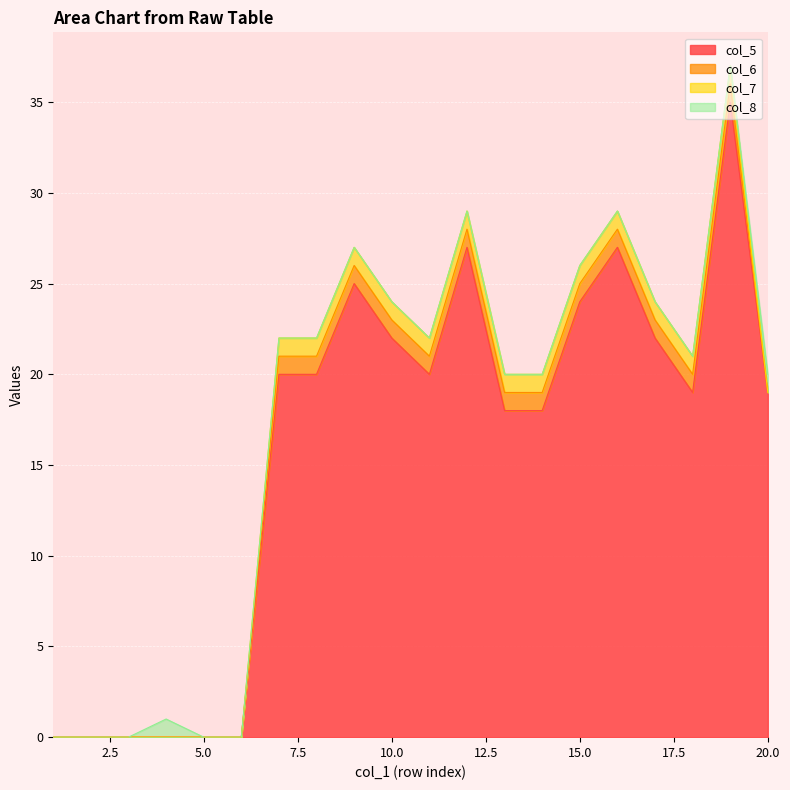

What is the sum of all col_7 values?

13